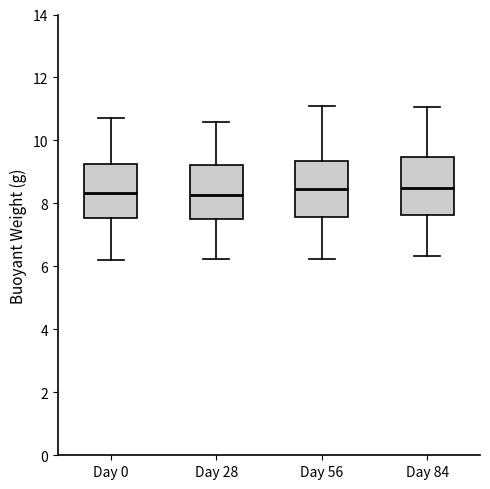

Reading left to right, transcribe this box plot: for each box, give where its median line is, the range the box spans, and where its two whiskers end, as read against the y-axis. The values are not printed on the chart, so give them approximately, as read against the axis.

Day 0: median 8.4, box 7.6 to 9.2, whiskers 6.2 to 10.8
Day 28: median 8.2, box 7.6 to 9.2, whiskers 6.2 to 10.6
Day 56: median 8.4, box 7.6 to 9.4, whiskers 6.2 to 11.0
Day 84: median 8.4, box 7.6 to 9.4, whiskers 6.4 to 11.0